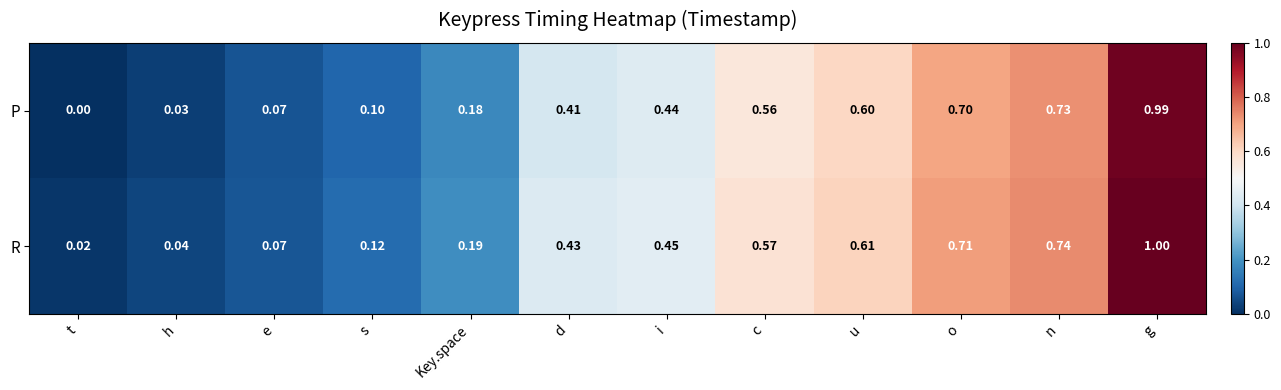

Which series has the largest total across all categories?

R